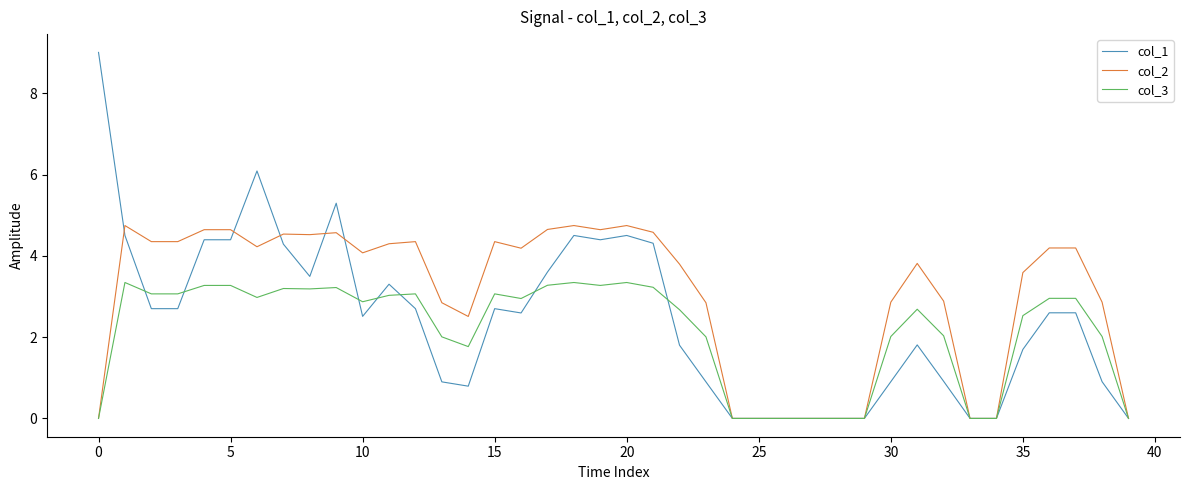

Which series has the largest total across all categories?

col_2